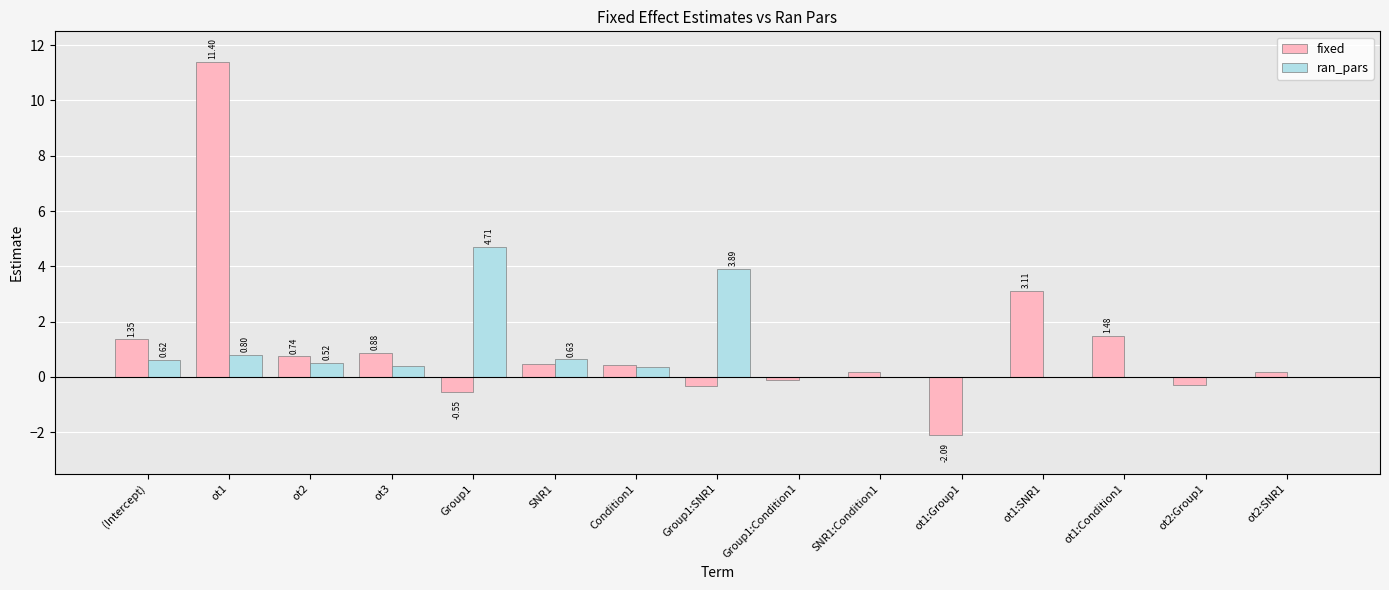

At which category is the sum across all series the highest?

ot1